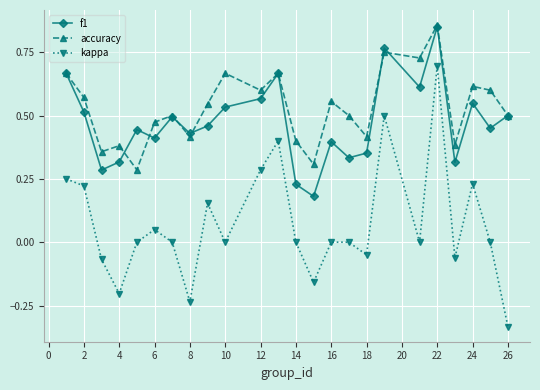

Which series has the largest total across all categories?

accuracy